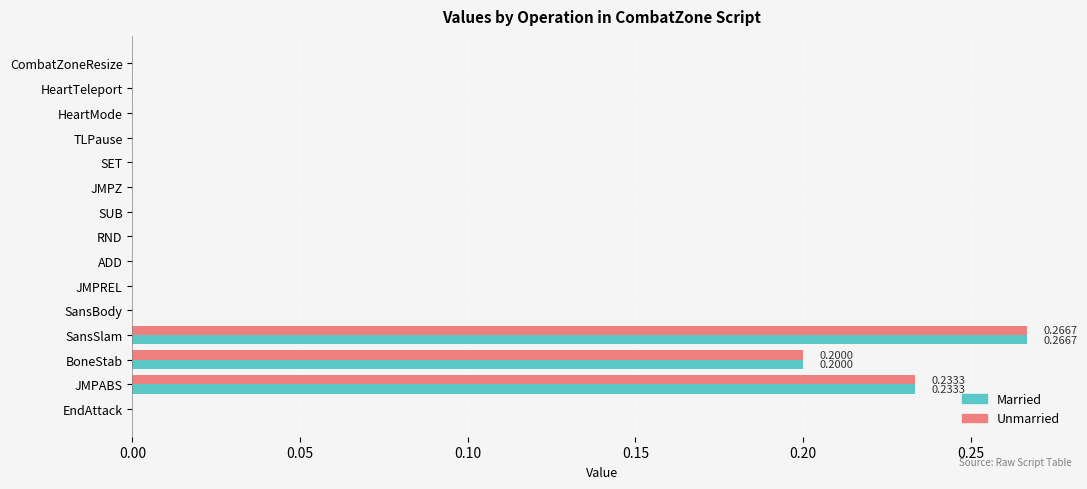

What is the sum of the Unmarried values at JMPABS and BoneStab?

0.4